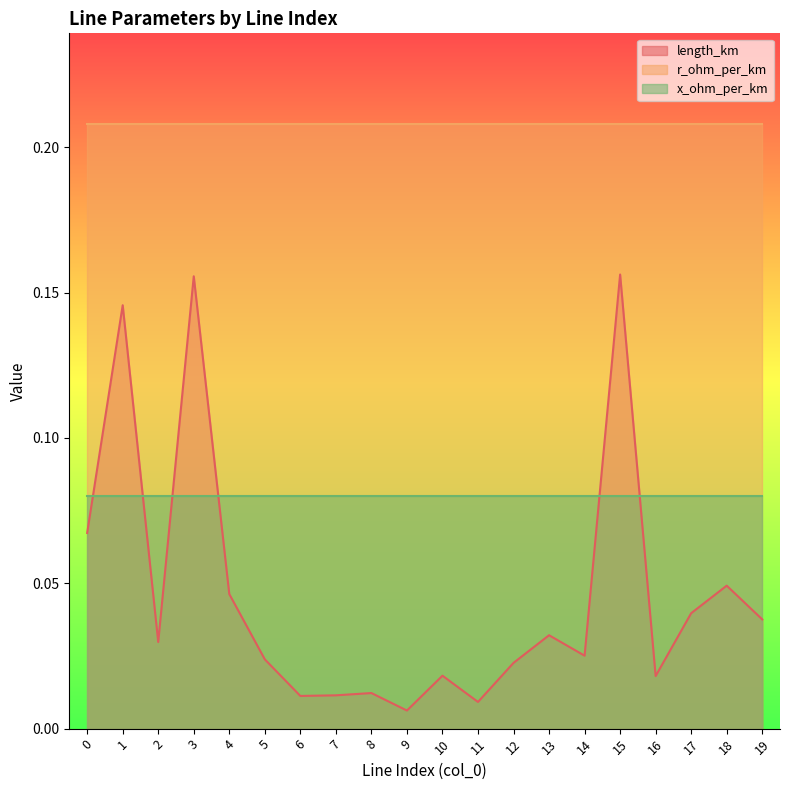

Rank the categories by x_ohm_per_km value from highest to lowest.

0, 1, 2, 3, 4, 5, 6, 7, 8, 9, 10, 11, 12, 13, 14, 15, 16, 17, 18, 19